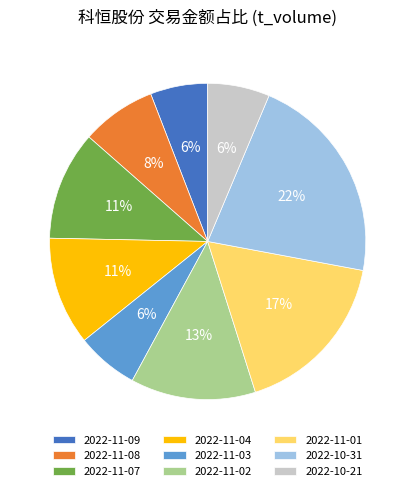

Combined, do 2022-10-31 and 2022-11-09 account for over 50%?

No